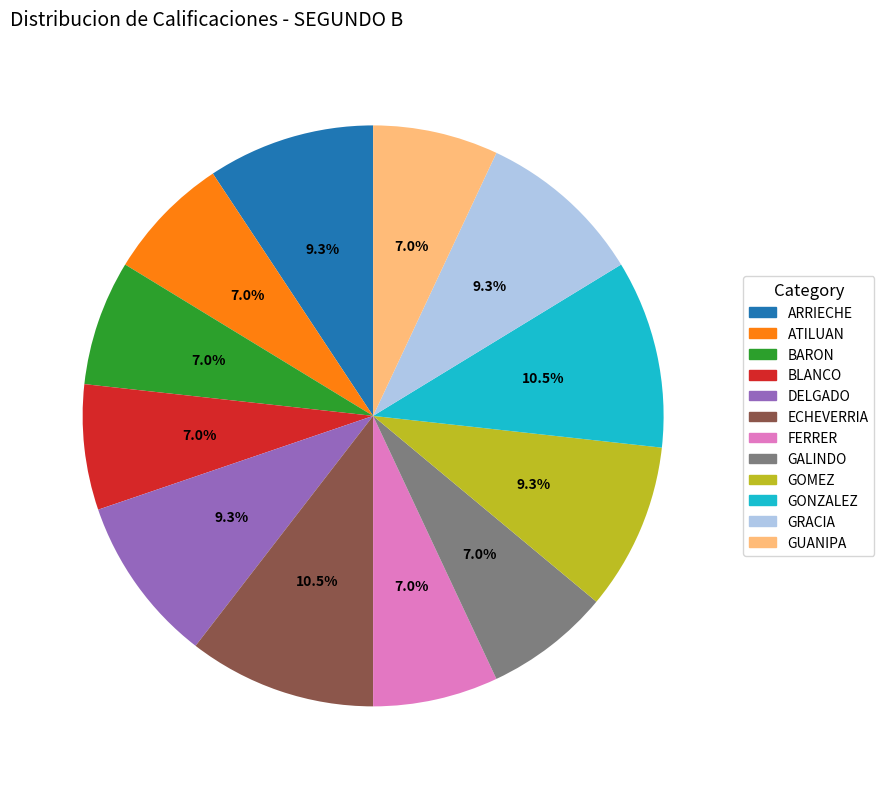

Between BLANCO and DELGADO, which is larger?

DELGADO